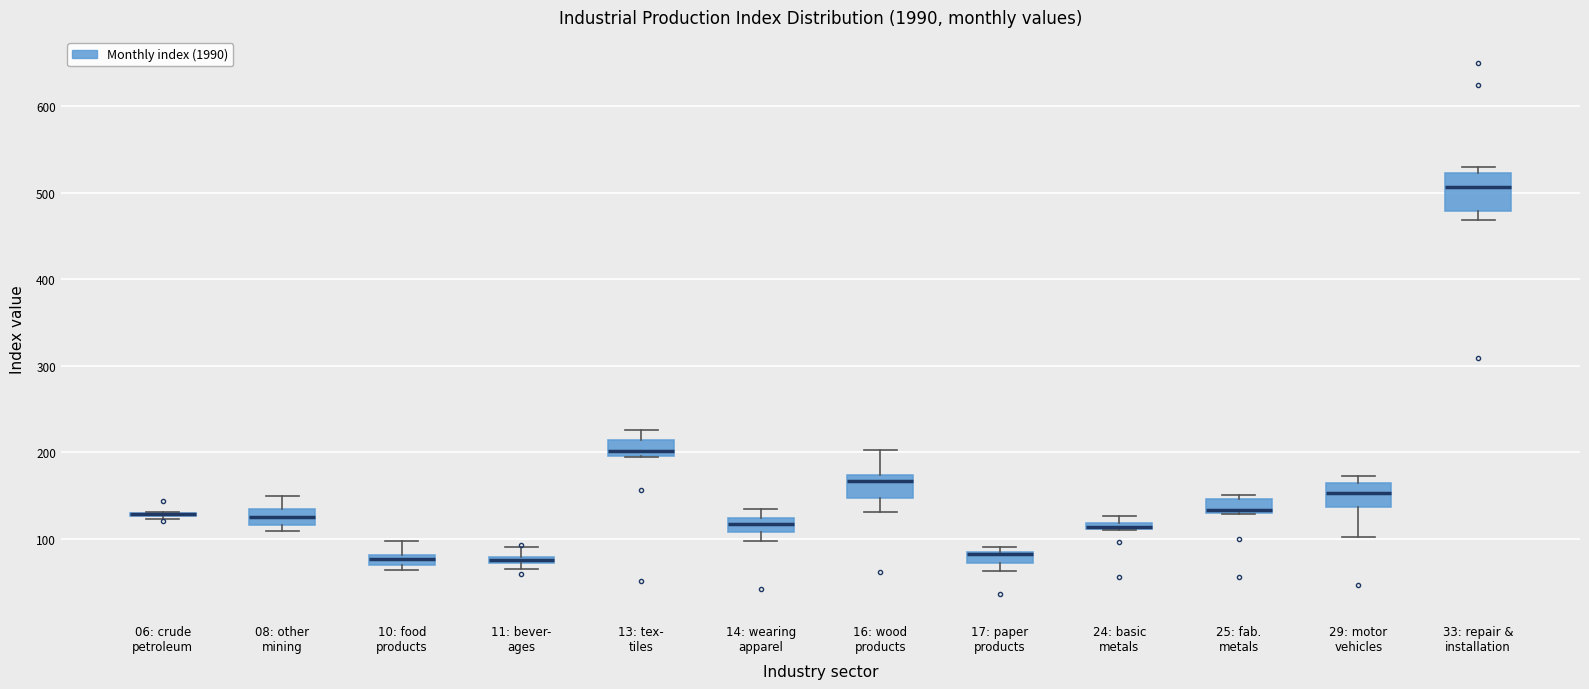

Which box is the tallest, from its lower edge to its upper edge?

33: repair & installation